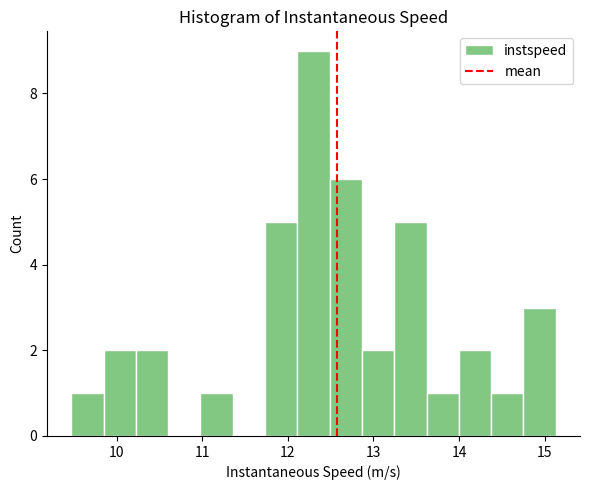

Around what value on the x-axis is the tallest bar? Give the approximate position of its centre, as read against the axis.

12.3